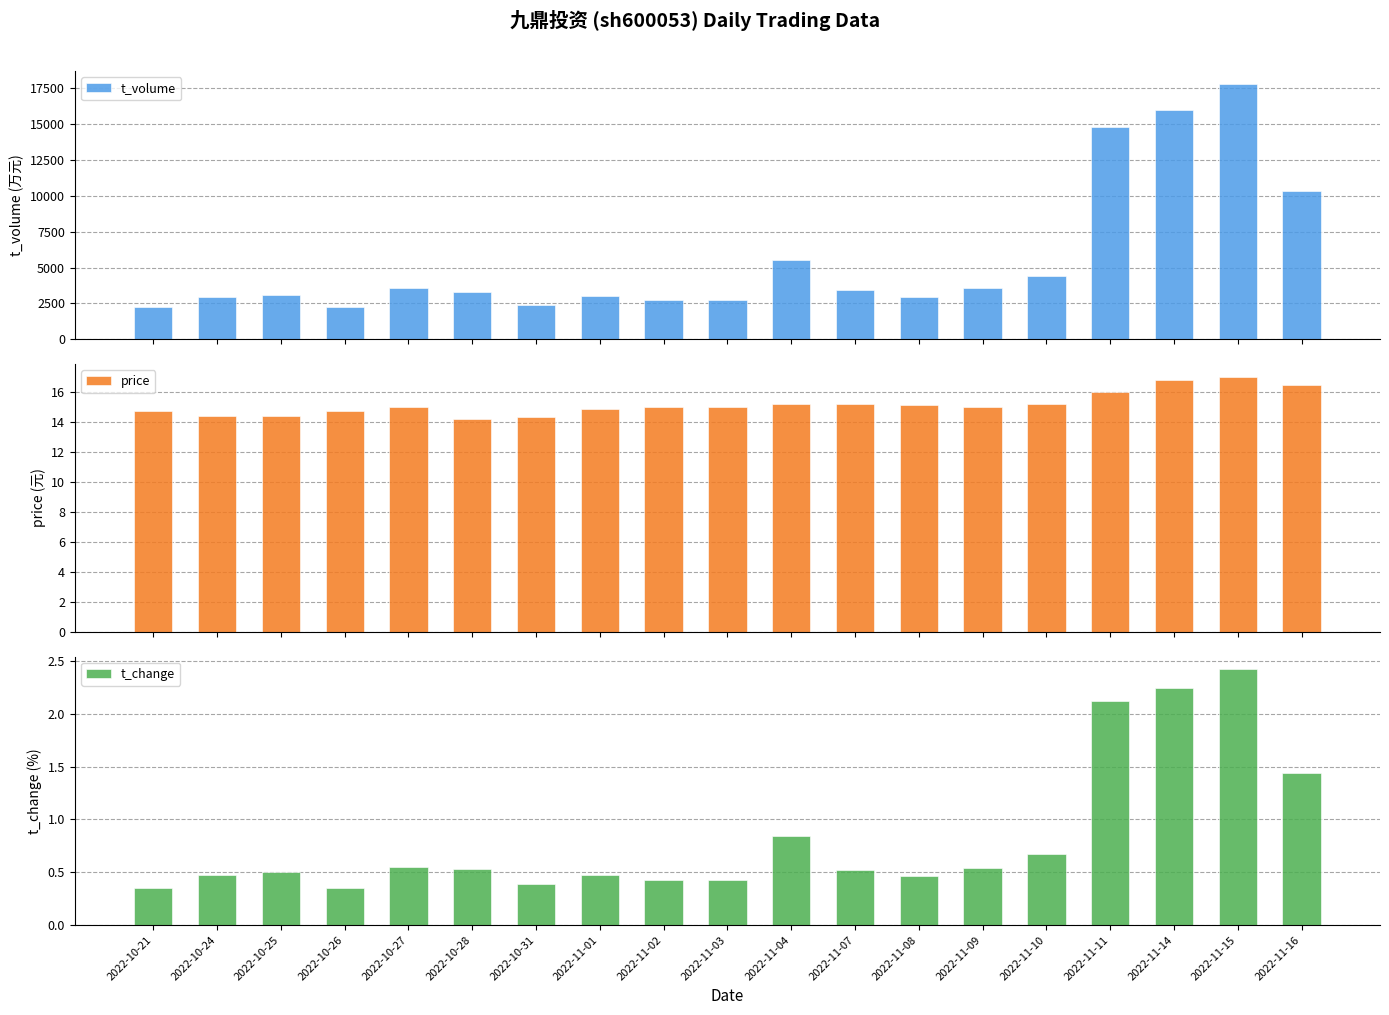

Which category has the lowest value in the t_volume series?

2022-10-21